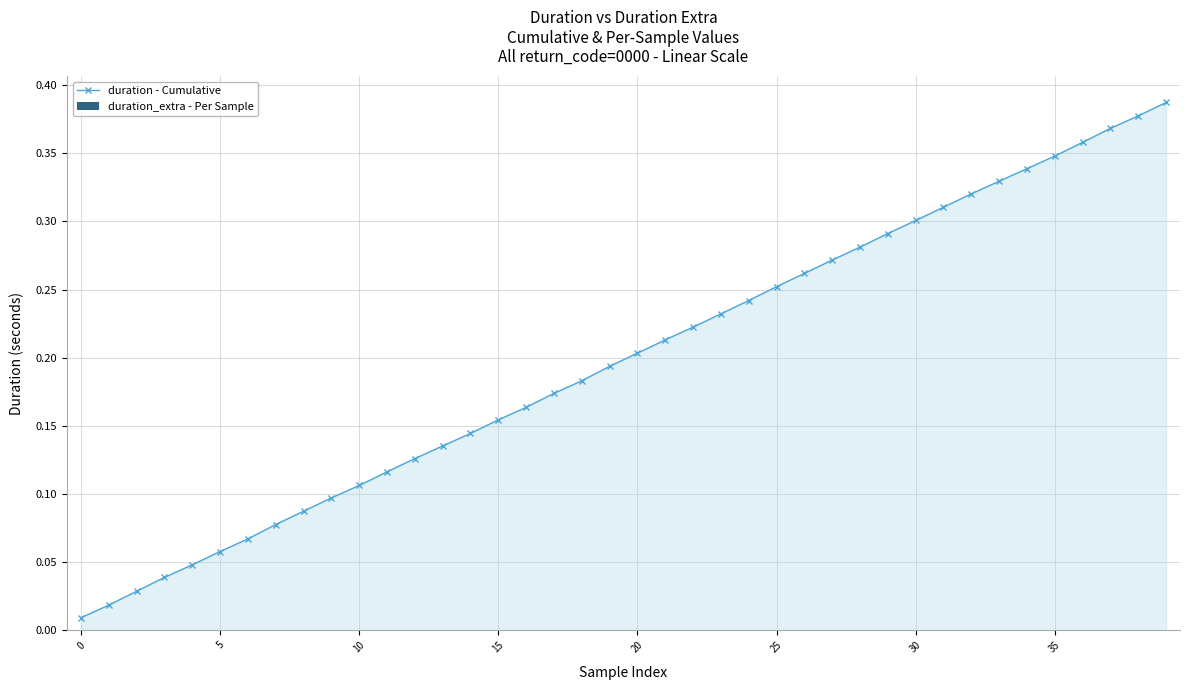

True or false: there are more than 1 points higher than both neighbors.

False